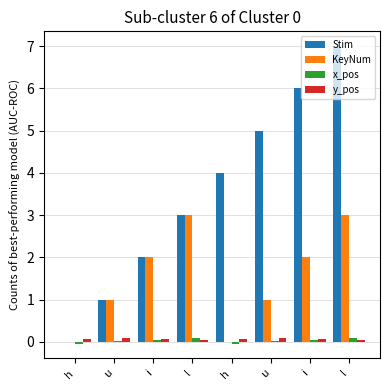

Reading left to right, list all the values displayed in this chart.

Stim: 0.0	1.0	2.0	3.0	4.0	5.0	6.0	7.0
KeyNum: 0.0	1.0	2.0	3.0	0.0	1.0	2.0	3.0
x_pos: -0.0	0.0	0.1	0.1	-0.0	0.0	0.1	0.1
y_pos: 0.1	0.1	0.1	0.0	0.1	0.1	0.1	0.0